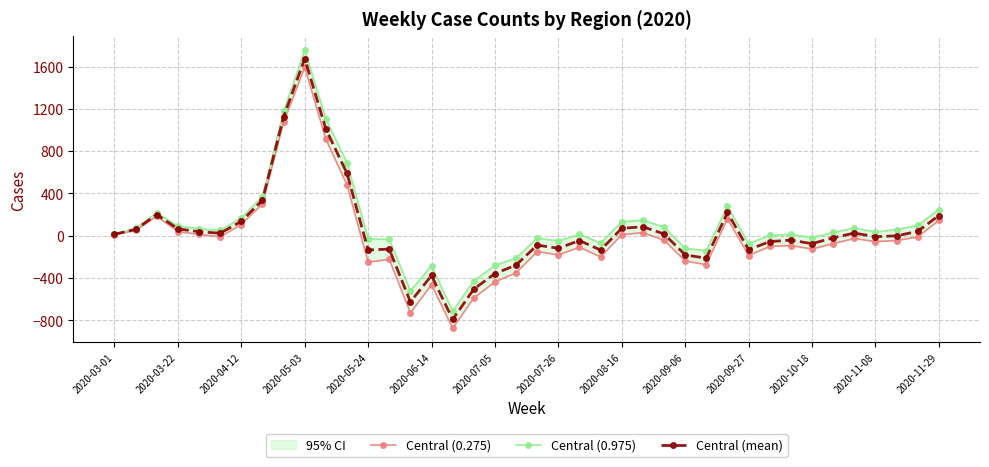

True or false: Central (mean) and Central (0.975) cross at least once.

False